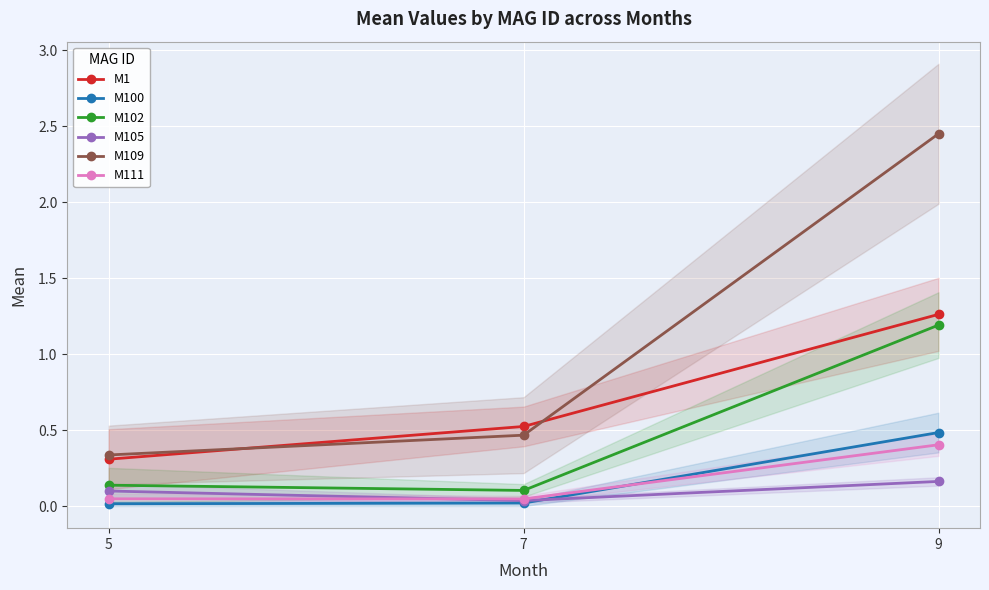

Reading right to left, extract all data points from this chart.

M1: 1.3	0.5	0.3
M100: 0.5	0.0	0.0
M102: 1.2	0.1	0.1
M105: 0.2	0.0	0.1
M109: 2.5	0.5	0.3
M111: 0.4	0.0	0.0